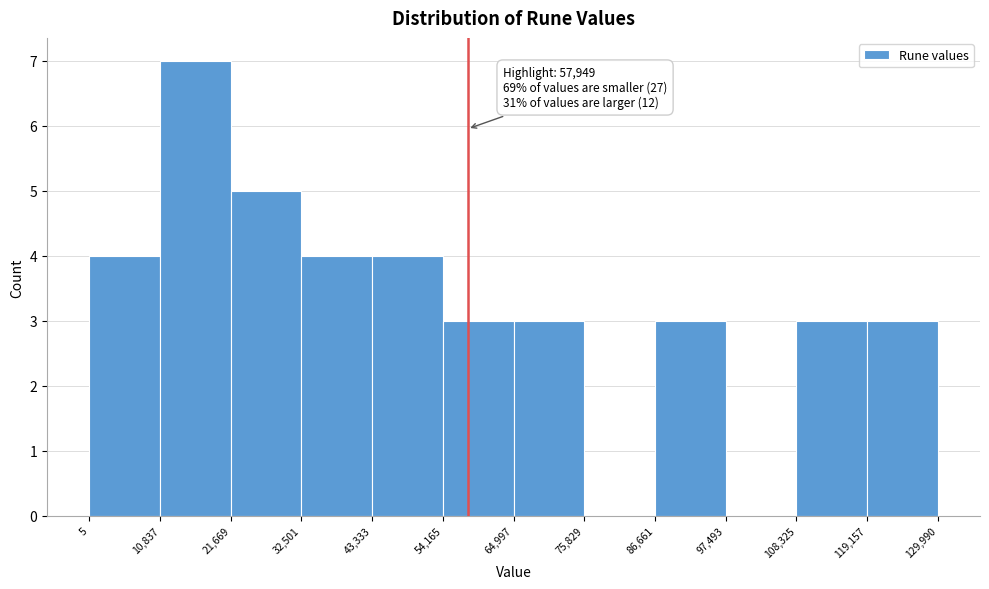

Over which range of the x-axis is the bar tallest?

10,837 to 21,669